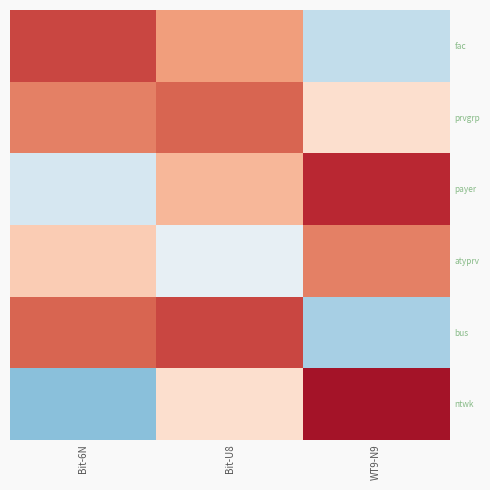

How many series are shown in this chart?

6